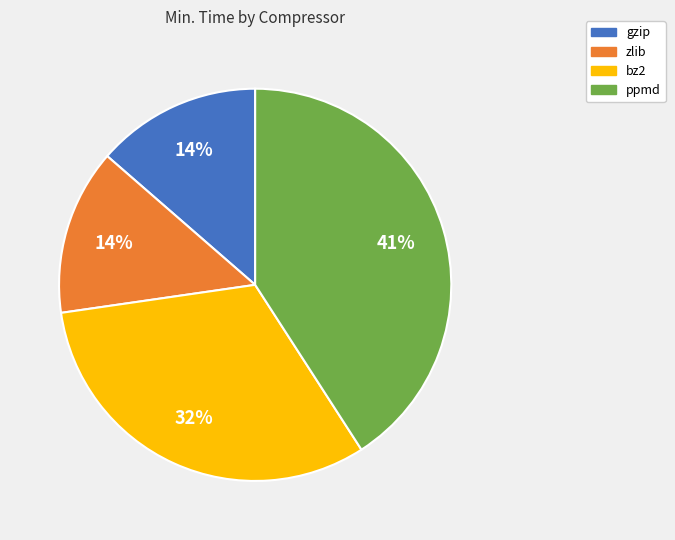

To the nearest percent, what is the difference between the largest and smallest slice percentages?

27%